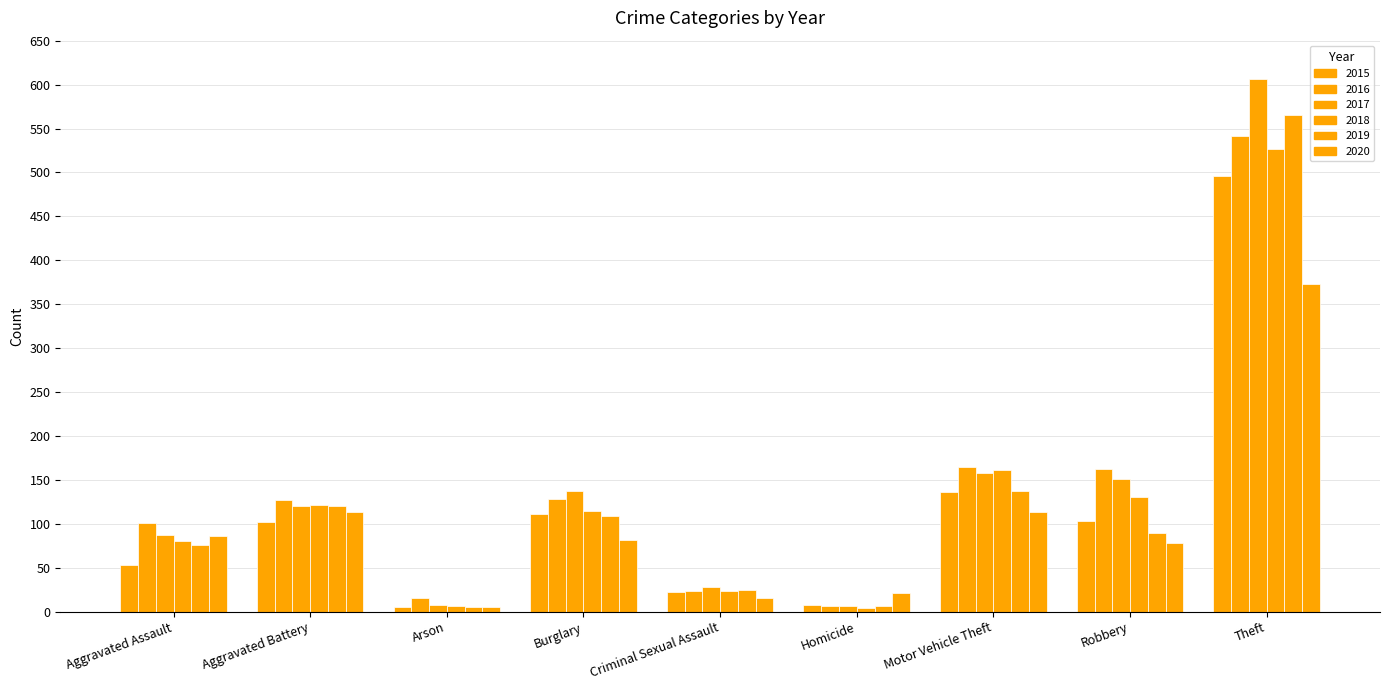

What is the total value across all series at Burglary?

682